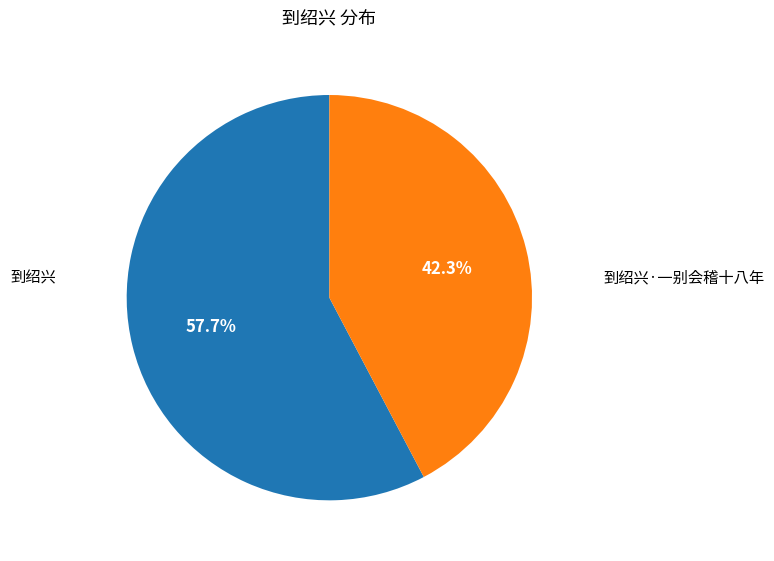

How many segments does this pie chart have?

2